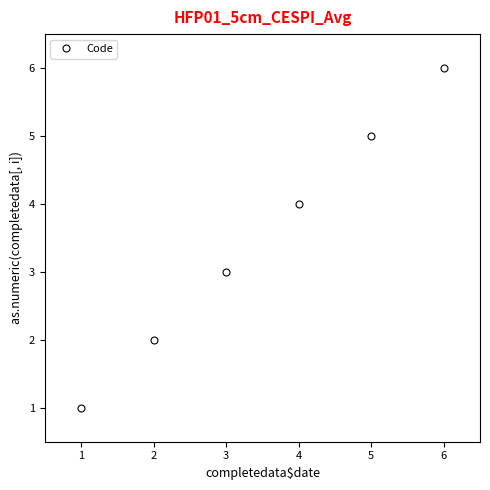

Approximately how many times larger is the value at 5 compared to 1?

5.0